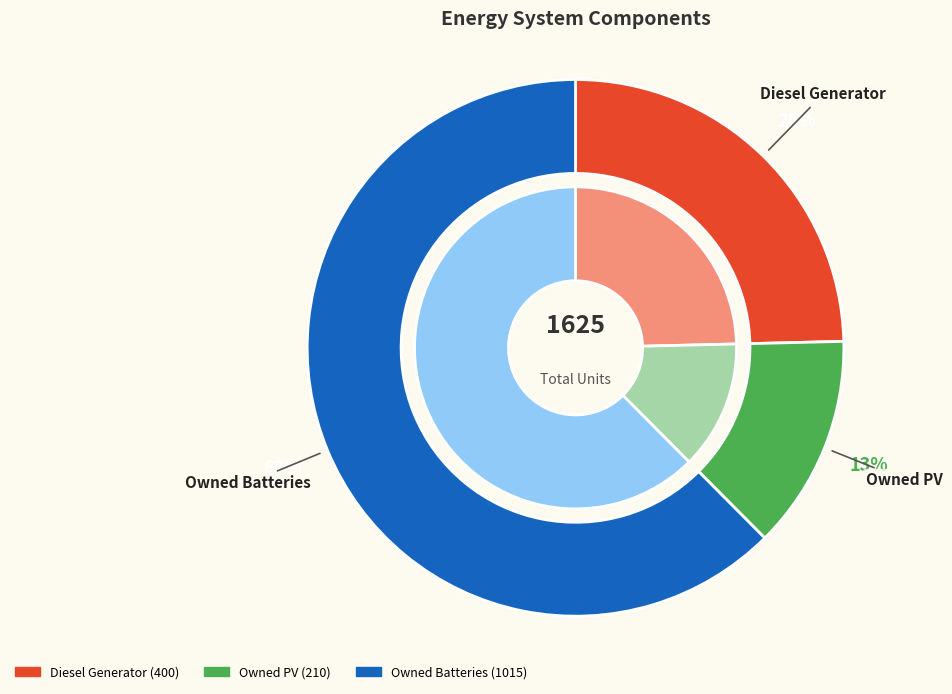

Which slice is the smallest?

Owned PV